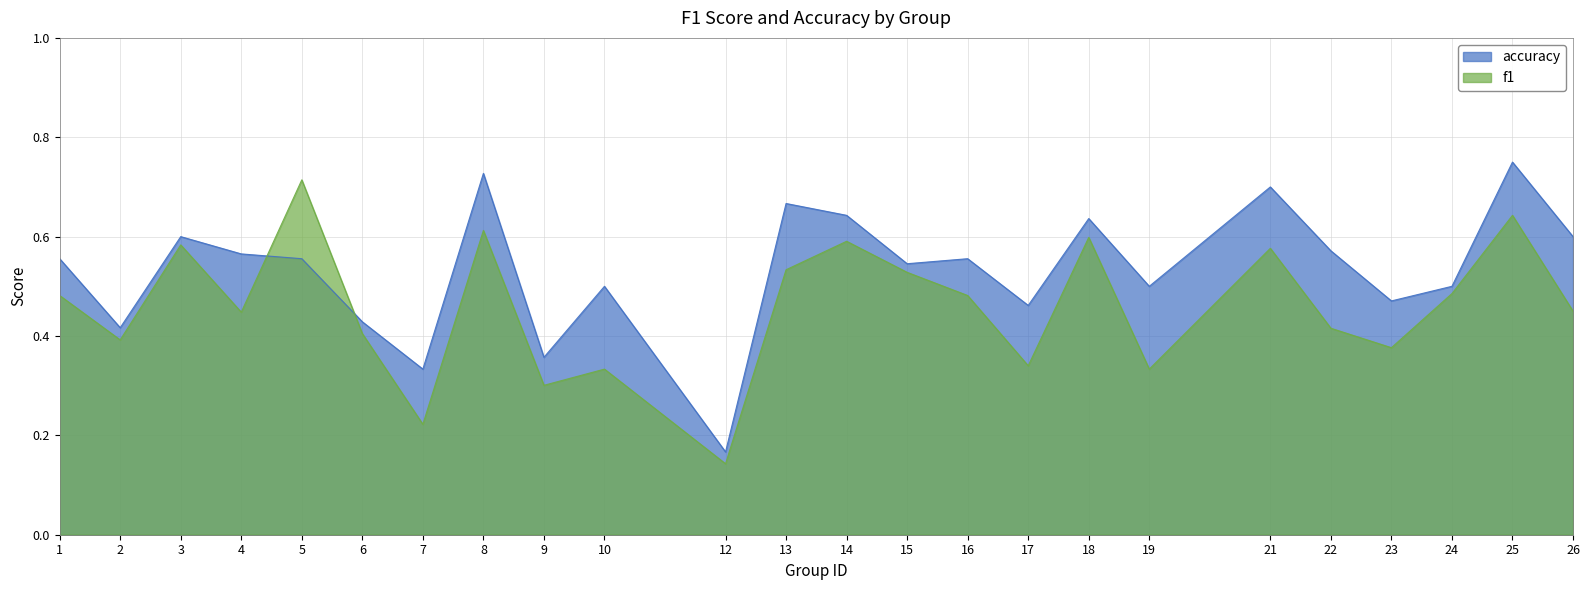

Rank the series by their maximum value, from lowest to highest.

f1, accuracy